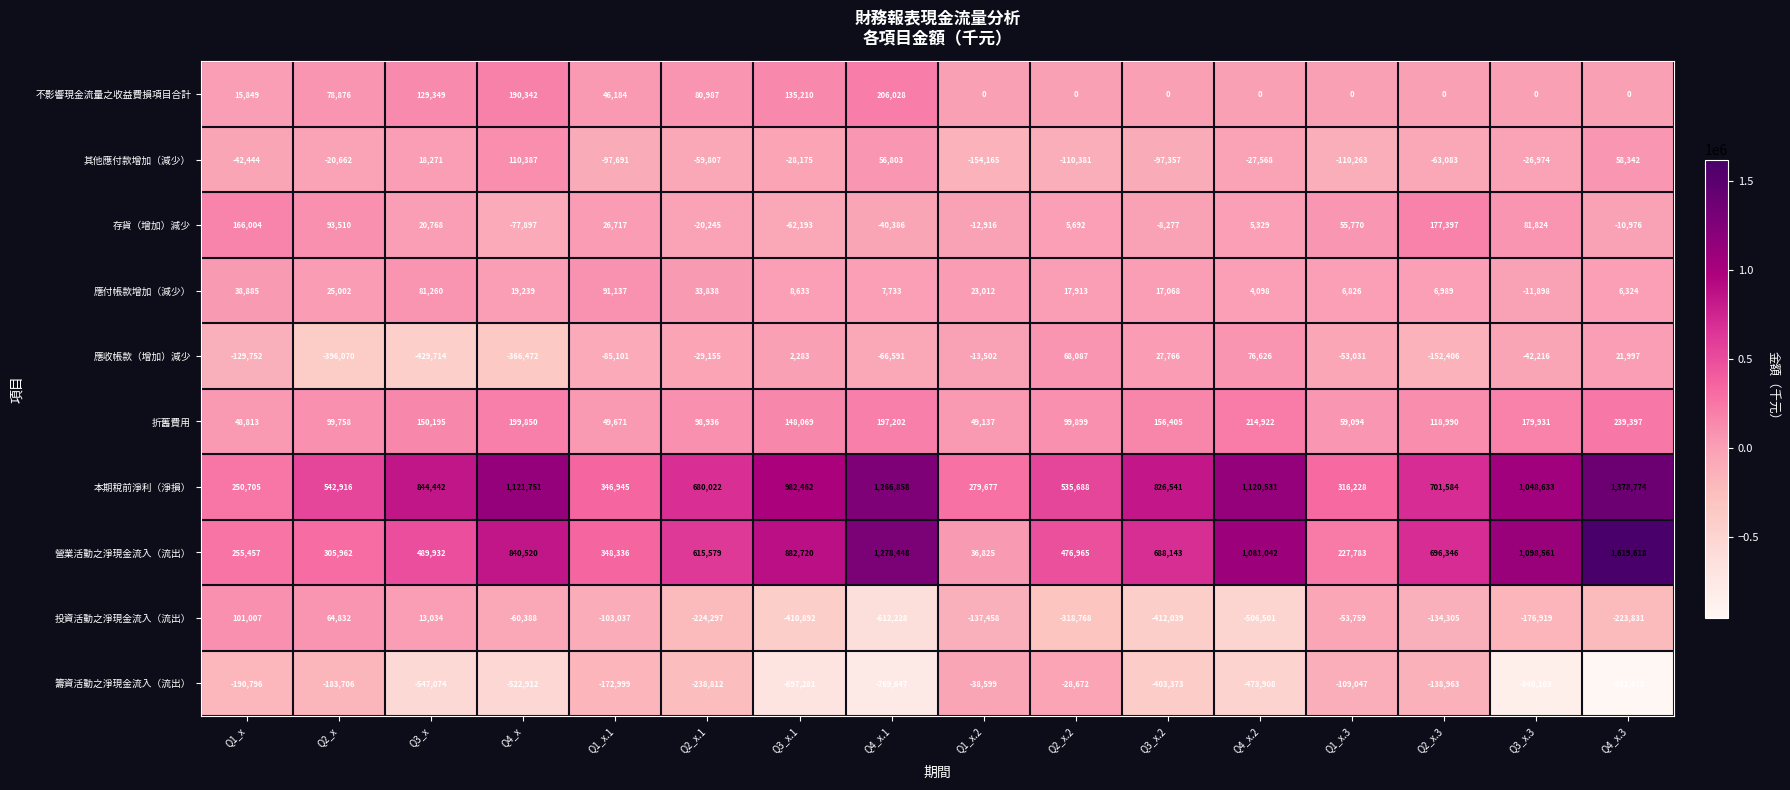

List the series in order of their peak value, highest first.

營業活動之淨現金流入（流出）, 本期稅前淨利（淨損）, 折舊費用, 不影響現金流量之收益費損項目合計, 存貨（增加）減少, 其他應付款增加（減少）, 投資活動之淨現金流入（流出）, 應付帳款增加（減少）, 應收帳款（增加）減少, 籌資活動之淨現金流入（流出）